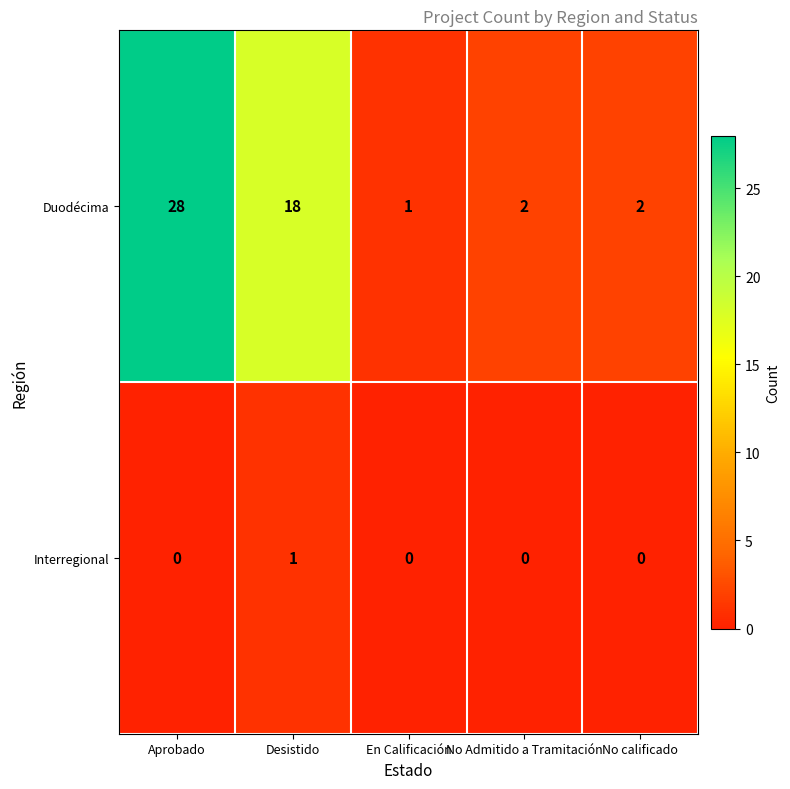

True or false: Duodécima has a value of 2 at No Admitido a Tramitación.

True